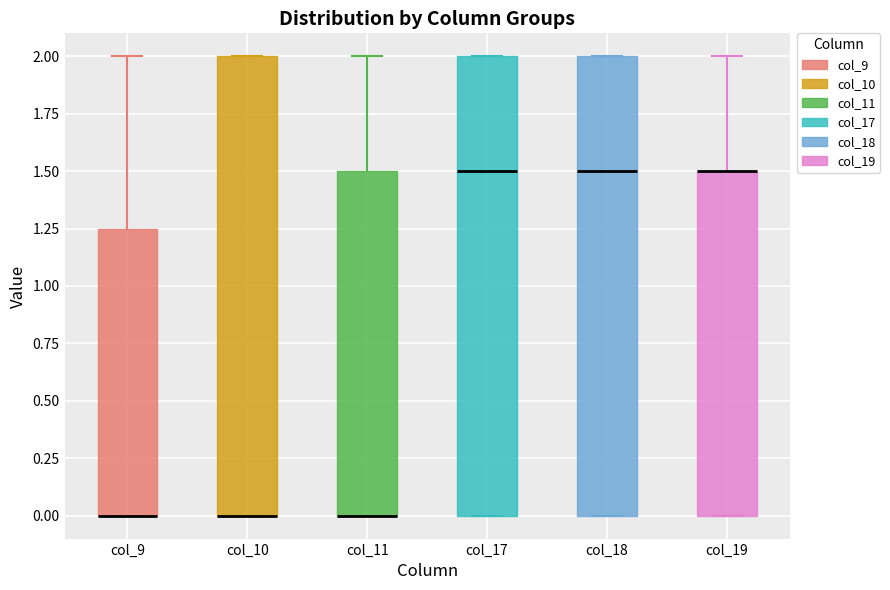

Reading left to right, read every box against the y-axis: the position of its median line, the range the box covers, and the ends of its whiskers. The values are not printed on the chart, so give them approximately, as read against the axis.

col_9: median 0.00 (drawn on the box's lower edge), box 0.00 to 1.25, whiskers 0.00 to 2.00
col_10: median 0.00 (drawn on the box's lower edge), box 0.00 to 2.00, whiskers 0.00 to 2.00
col_11: median 0.00 (drawn on the box's lower edge), box 0.00 to 1.50, whiskers 0.00 to 2.00
col_17: median 1.50, box 0.00 to 2.00, whiskers 0.00 to 2.00
col_18: median 1.50, box 0.00 to 2.00, whiskers 0.00 to 2.00
col_19: median 1.50 (drawn on the box's upper edge), box 0.00 to 1.50, whiskers 0.00 to 2.00